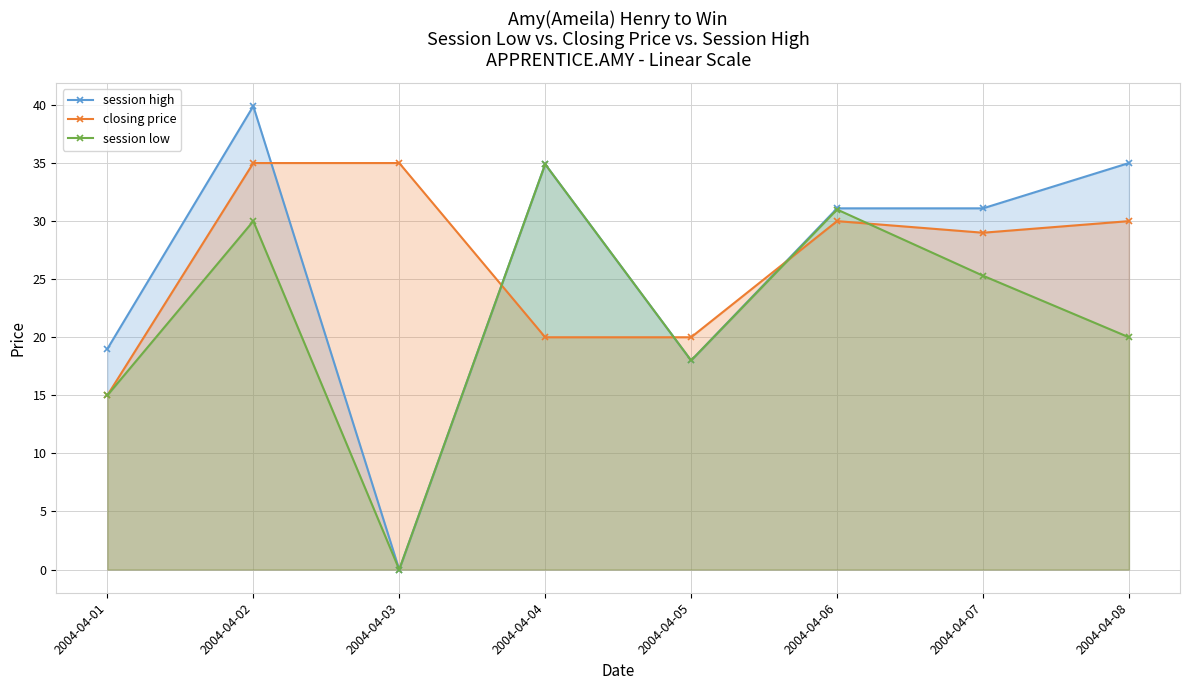

Which series has the largest range (max minus min)?

session high